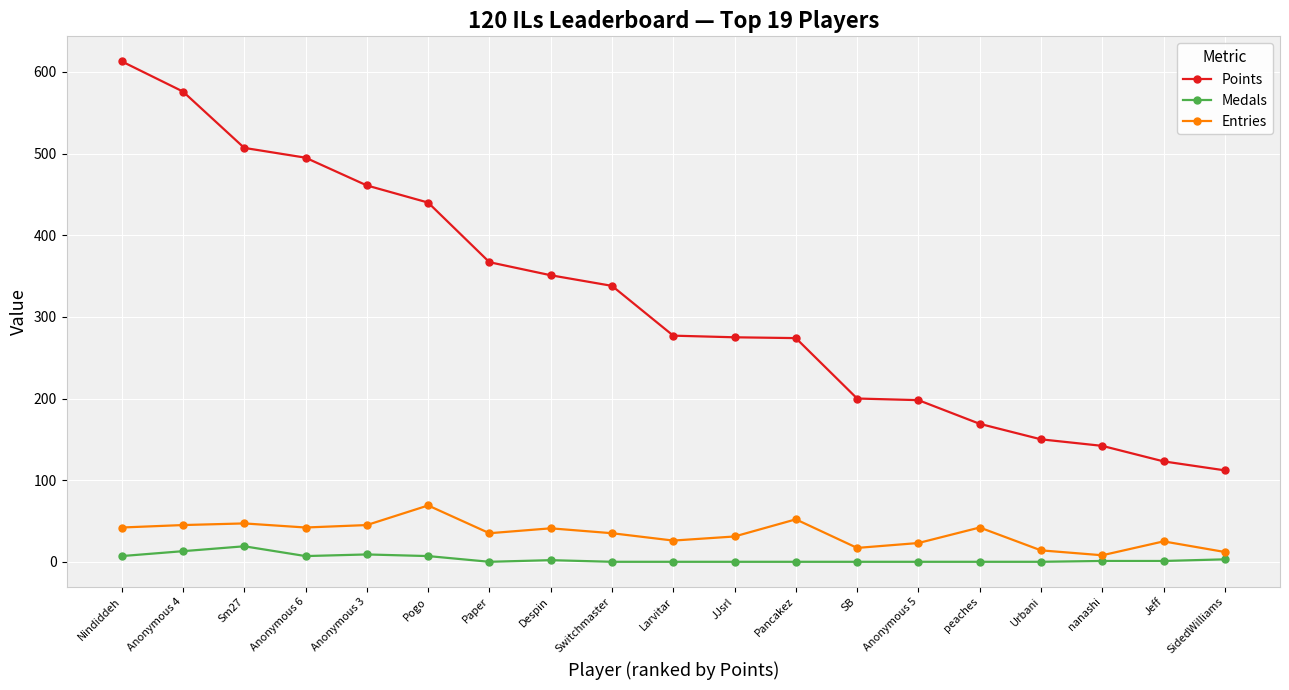

What is the total value across all series at SB?

217